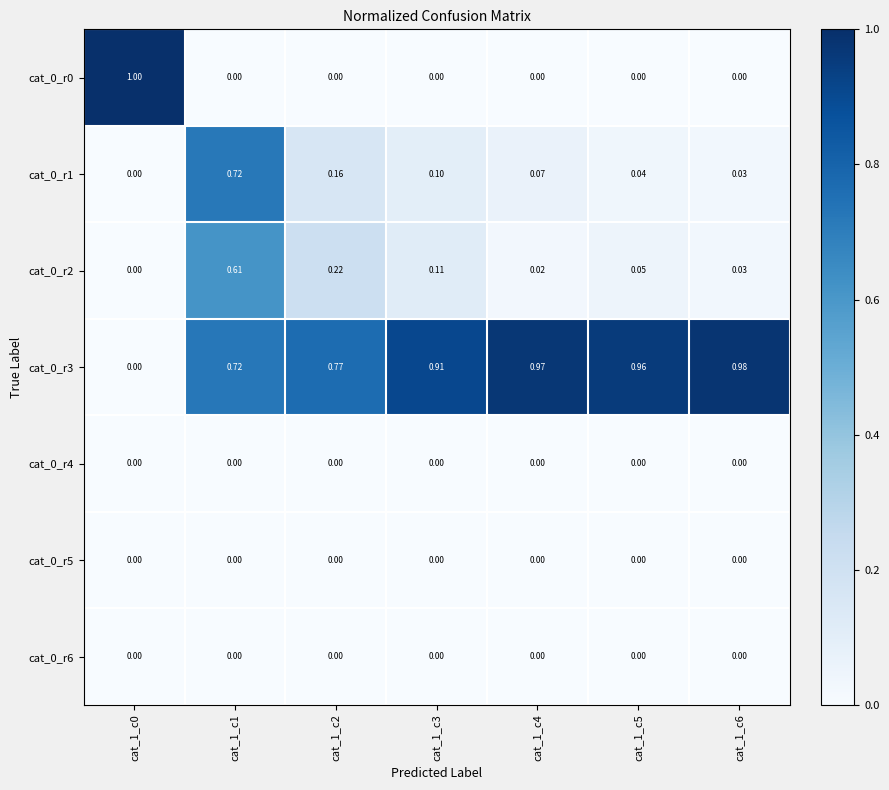

Is the value of cat_0_r6 at cat_1_c2 greater than the value of cat_0_r2 at cat_1_c6?

No